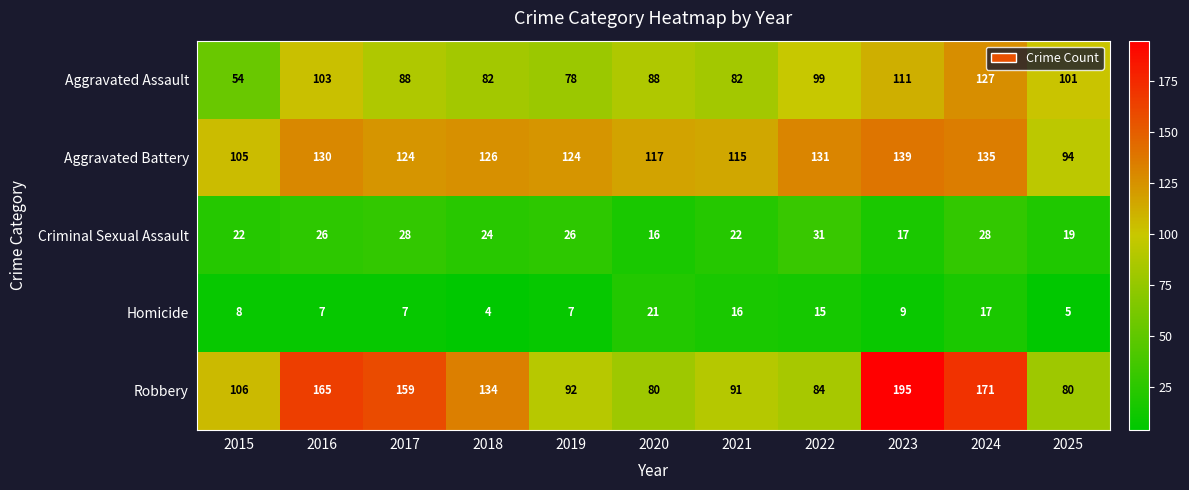

What is the difference between the highest and lowest values at 2025?

96